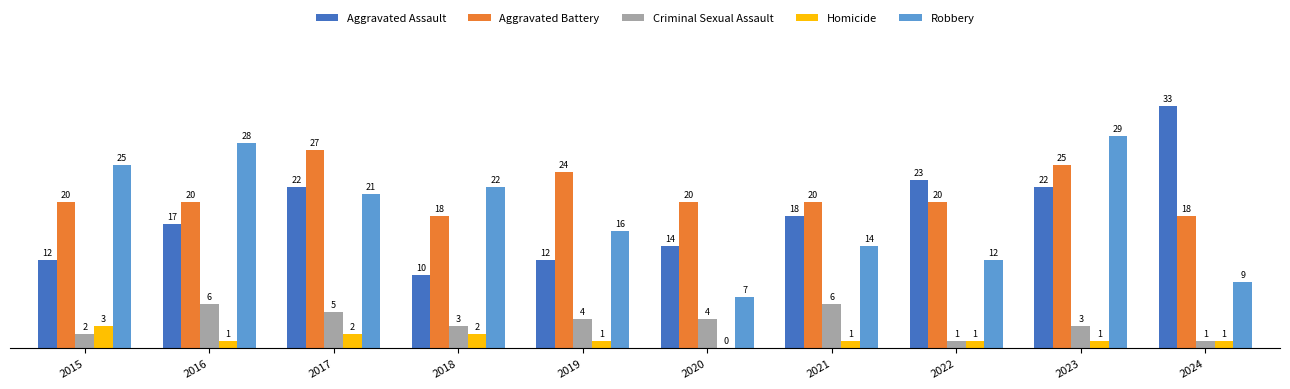

Reading right to left, transcribe all the data shown in this chart.

Aggravated Assault: 2024=33	2023=22	2022=23	2021=18	2020=14	2019=12	2018=10	2017=22	2016=17	2015=12
Aggravated Battery: 2024=18	2023=25	2022=20	2021=20	2020=20	2019=24	2018=18	2017=27	2016=20	2015=20
Criminal Sexual Assault: 2024=1	2023=3	2022=1	2021=6	2020=4	2019=4	2018=3	2017=5	2016=6	2015=2
Homicide: 2024=1	2023=1	2022=1	2021=1	2020=0	2019=1	2018=2	2017=2	2016=1	2015=3
Robbery: 2024=9	2023=29	2022=12	2021=14	2020=7	2019=16	2018=22	2017=21	2016=28	2015=25